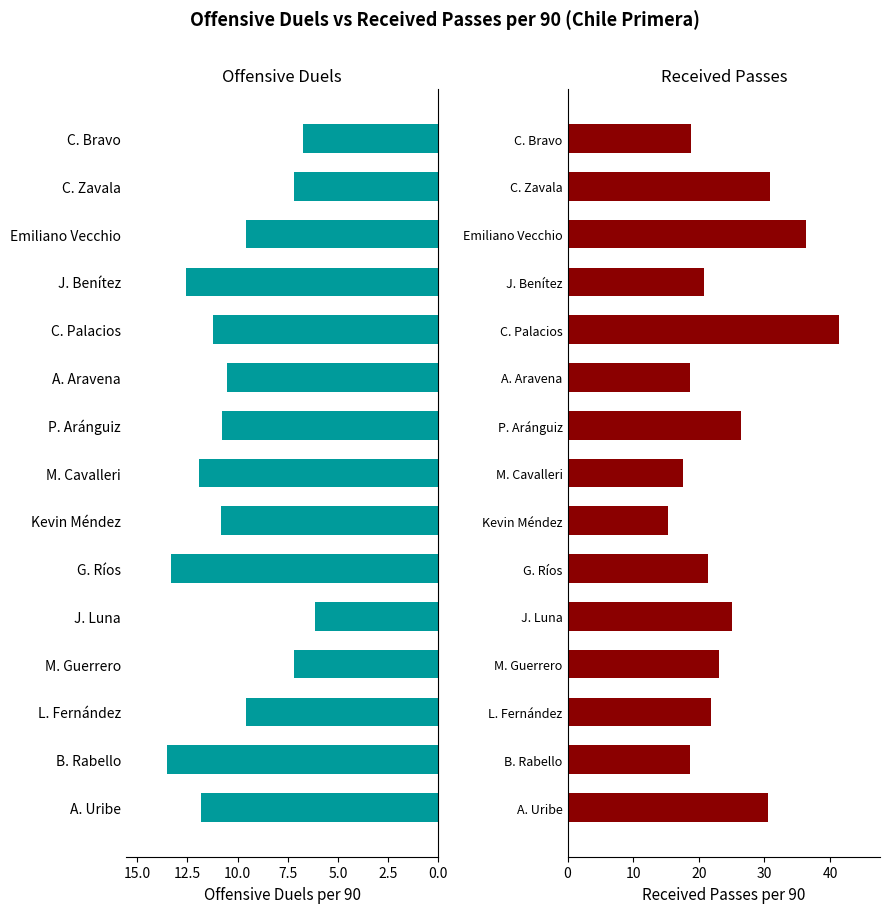

Rank the series at J. Benítez from highest to lowest value.

Received passes per 90, Offensive duels per 90